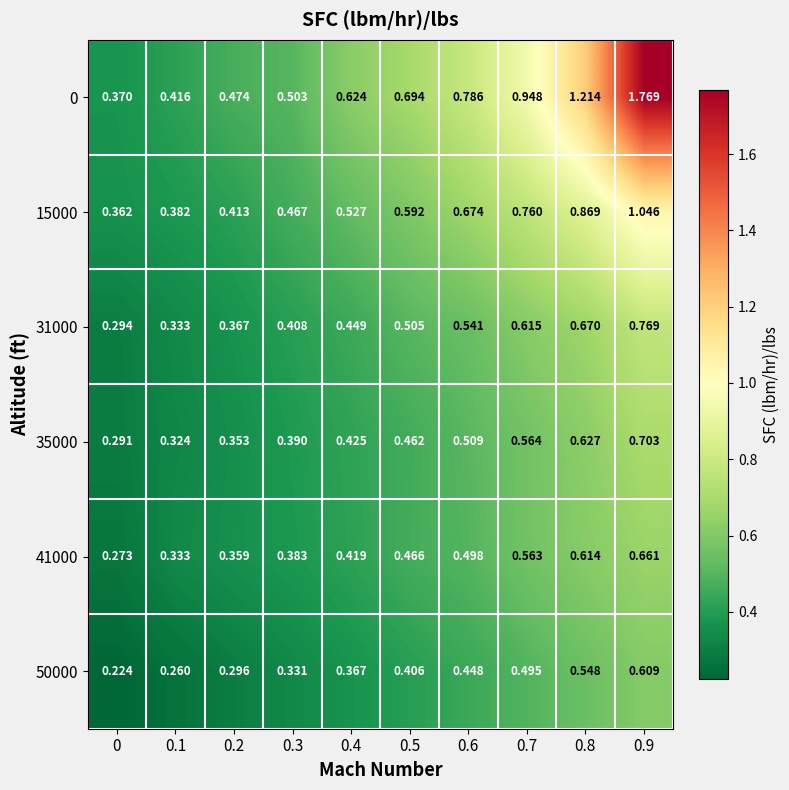

Is the value of 50000 at 0.4 greater than the value of 0 at 0.4?

No